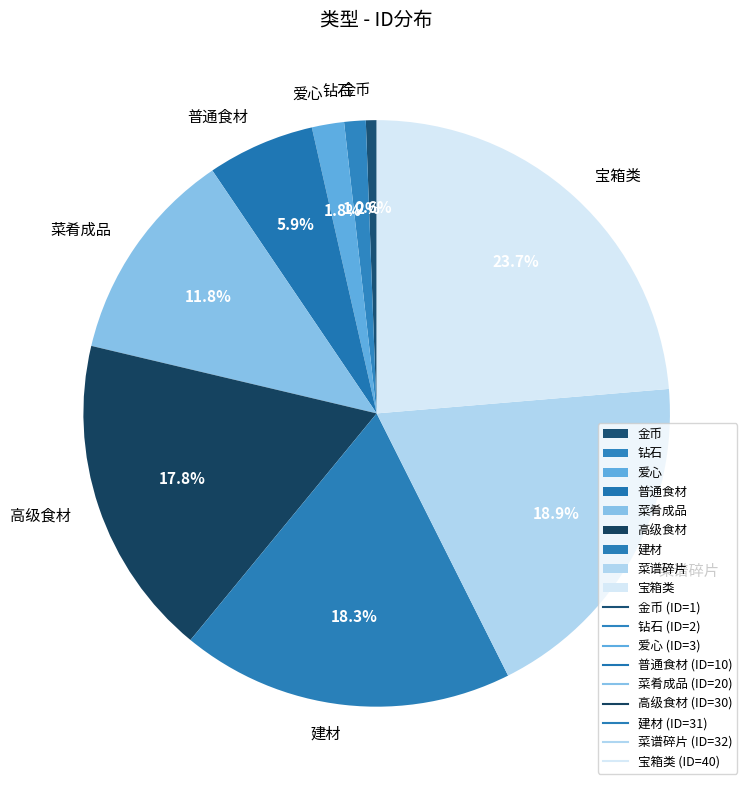

What is the smallest slice in the pie chart?

金币